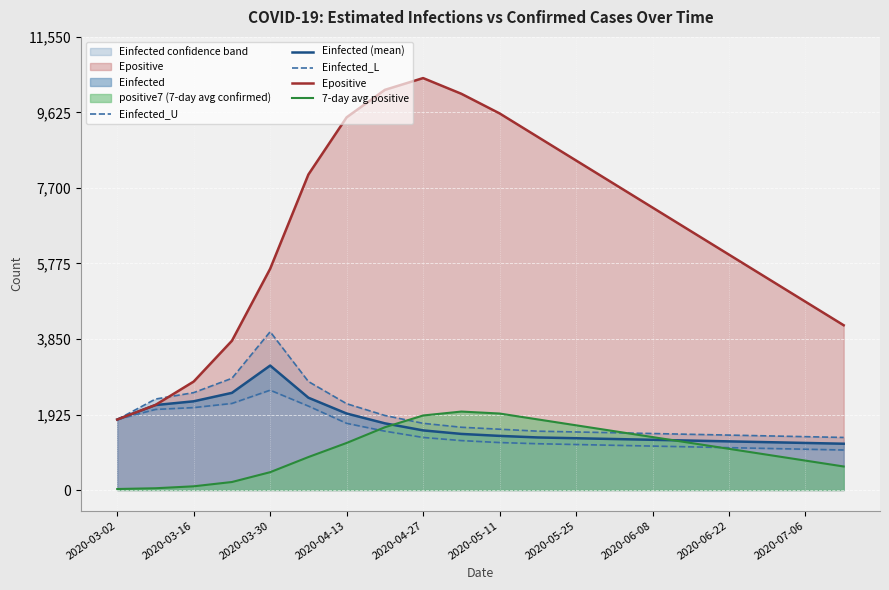

How many interior local peaks does the Einfected (mean) series have?

1